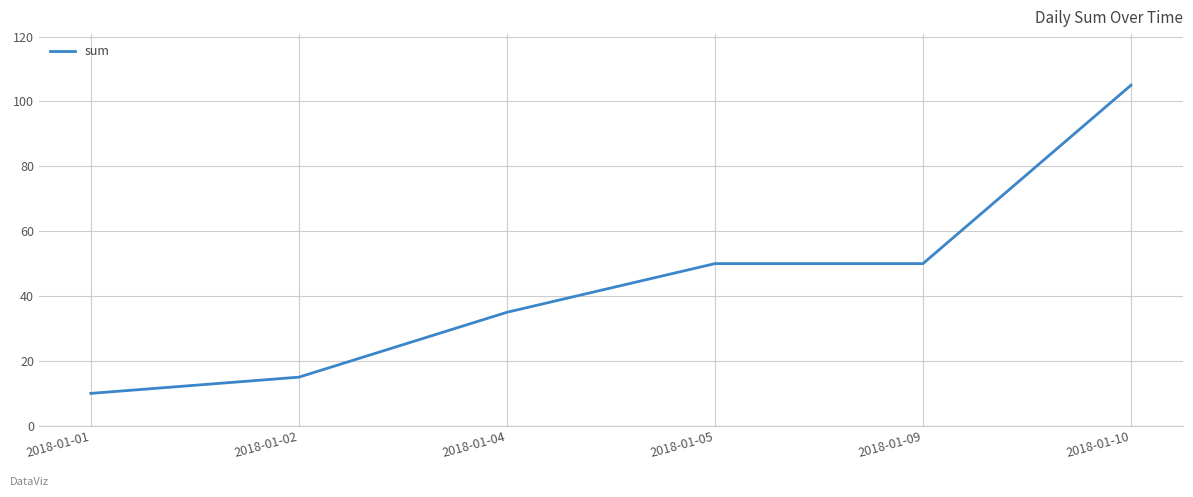

True or false: the data has more than 2 interior local peaks.

False